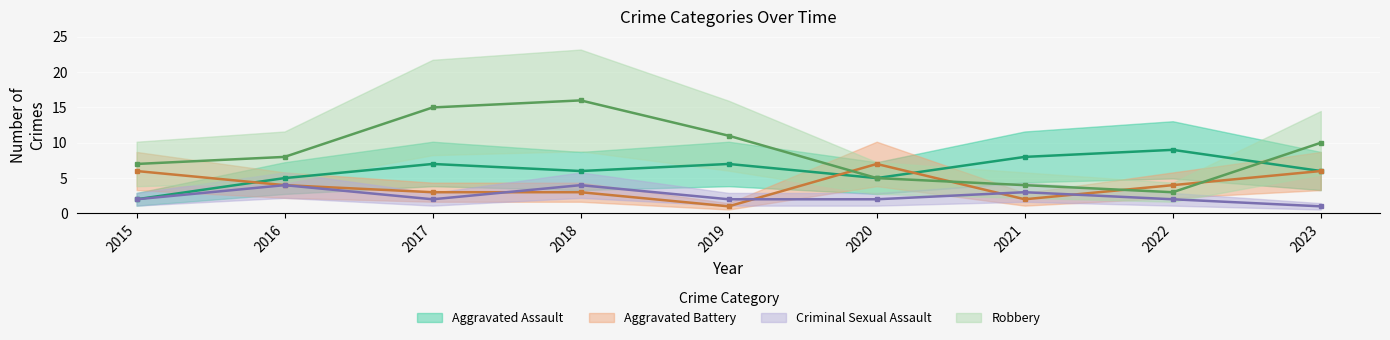

Between which two adjacent categories do Aggravated Assault and Aggravated Battery first intersect?

2015 and 2016